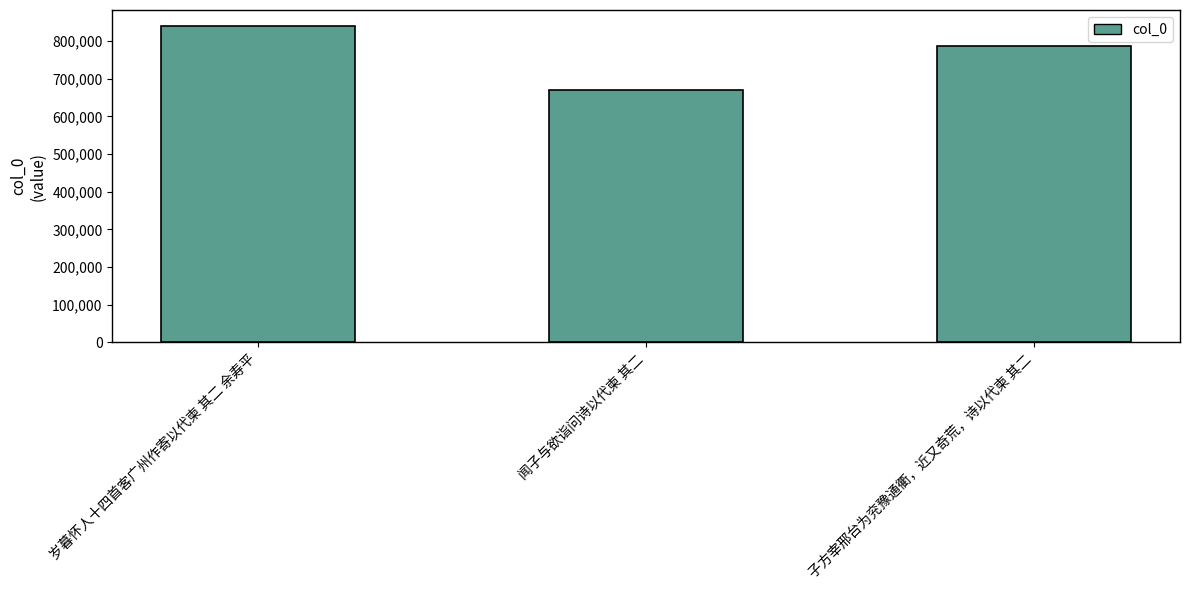

Reading right to left, what are all the values shown in this chart?

787811	671056	840438